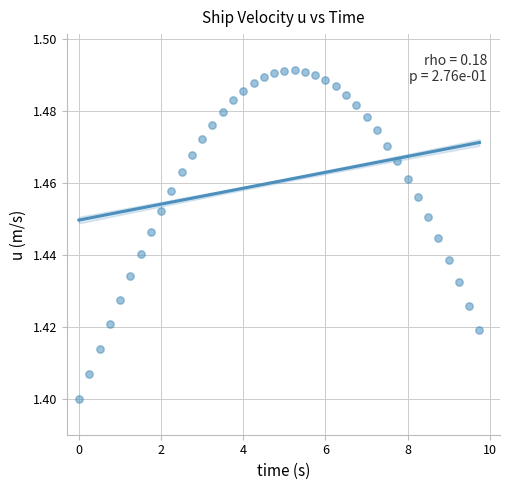

What is the range of X values (max minus min)?

9.8